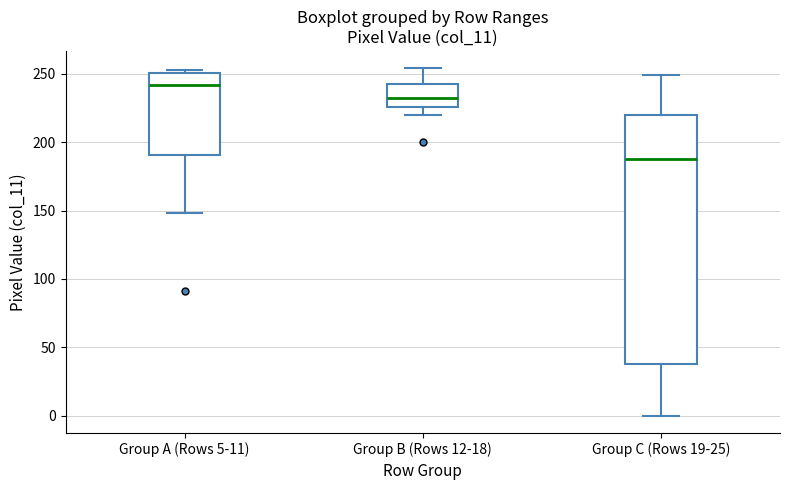

Reading left to right, read every box against the y-axis: the position of its median line, the range the box covers, and the ends of its whiskers. The values are not printed on the chart, so give them approximately, as read against the axis.

Group A (Rows 5-11): median 240, box 190 to 250, whiskers 150 to 255
Group B (Rows 12-18): median 230, box 225 to 245, whiskers 220 to 255
Group C (Rows 19-25): median 190, box 40 to 220, whiskers 0 to 250